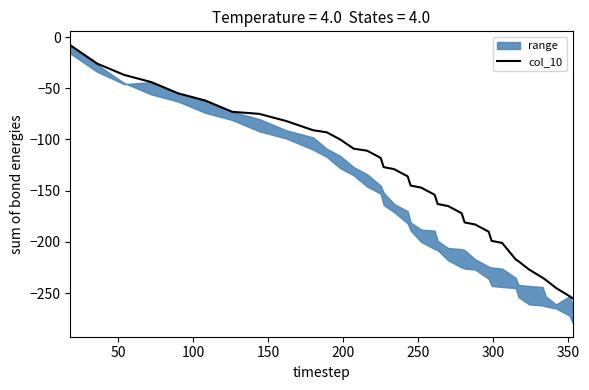

What is the lowest value of the col_10 series?

-255